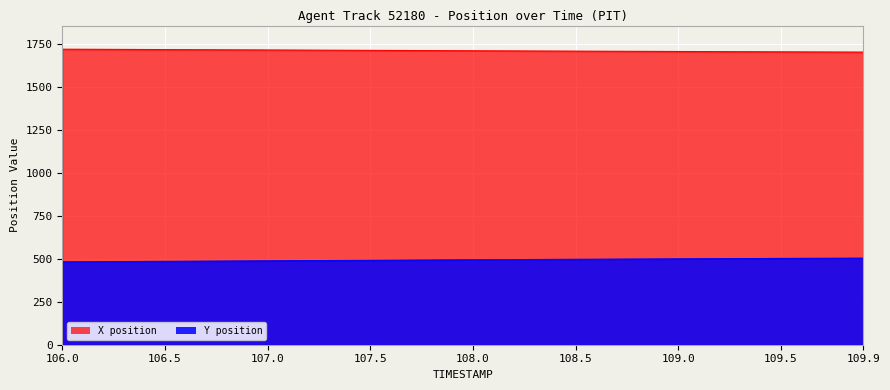

The value of X at 107.2 is 1715.3. True or false?

True